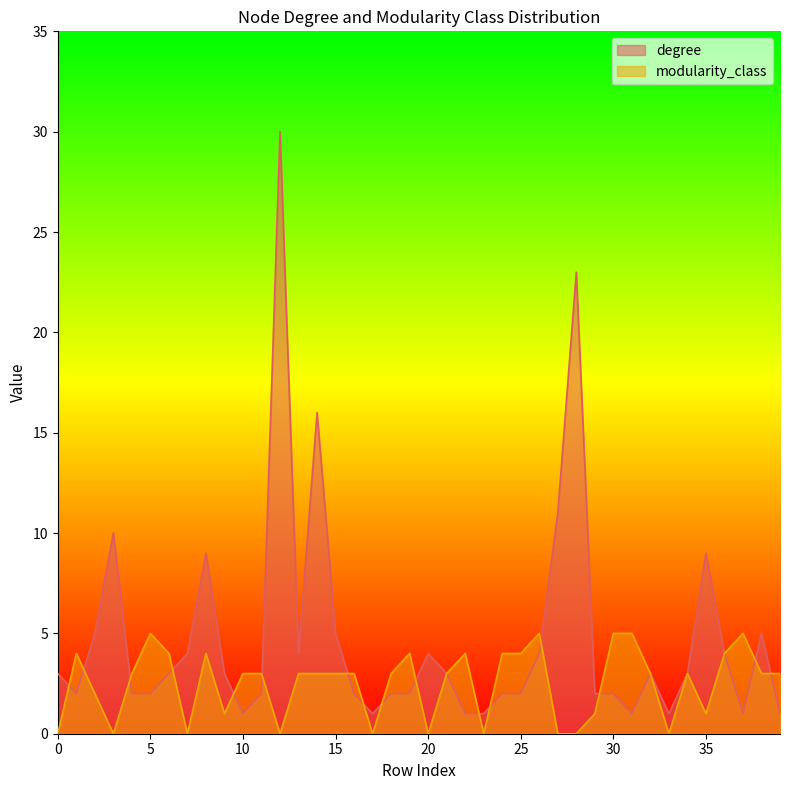

Which category has the highest value in the degree series?

12